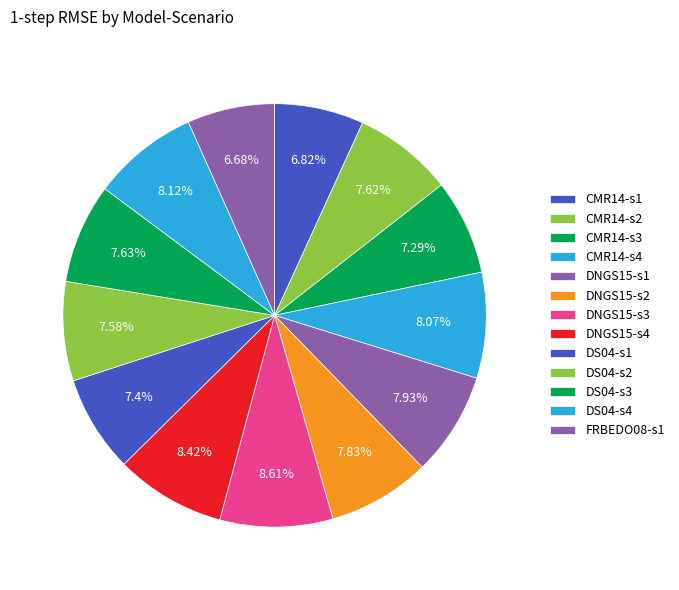

Which category has the smallest portion of the pie?

FRBEDO08-s1